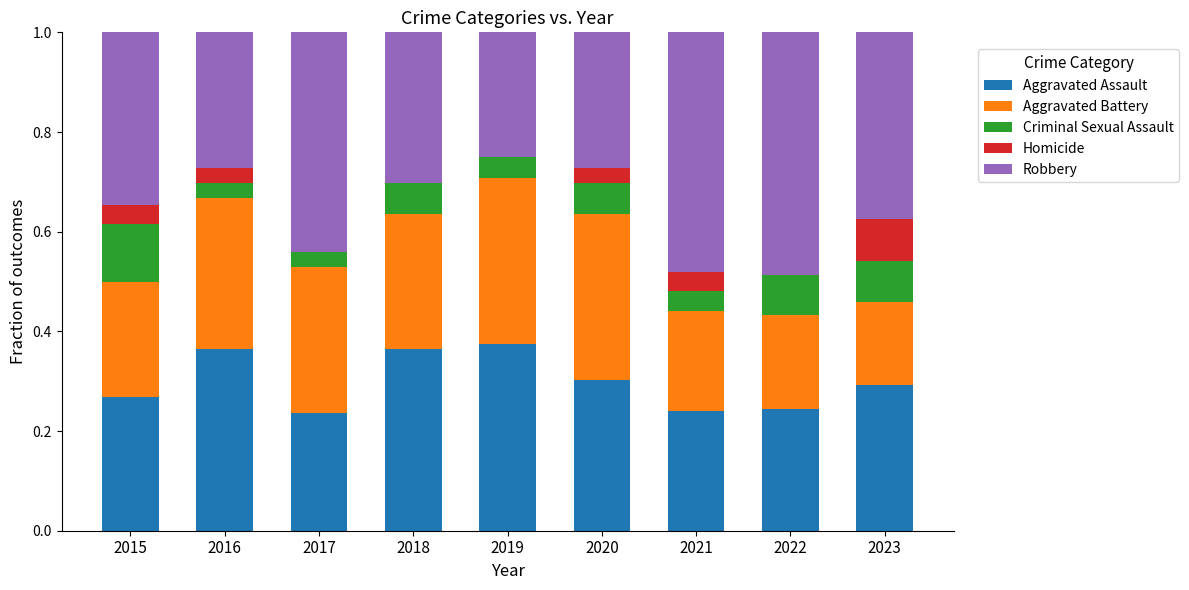

Count the number of data series in this chart.

5